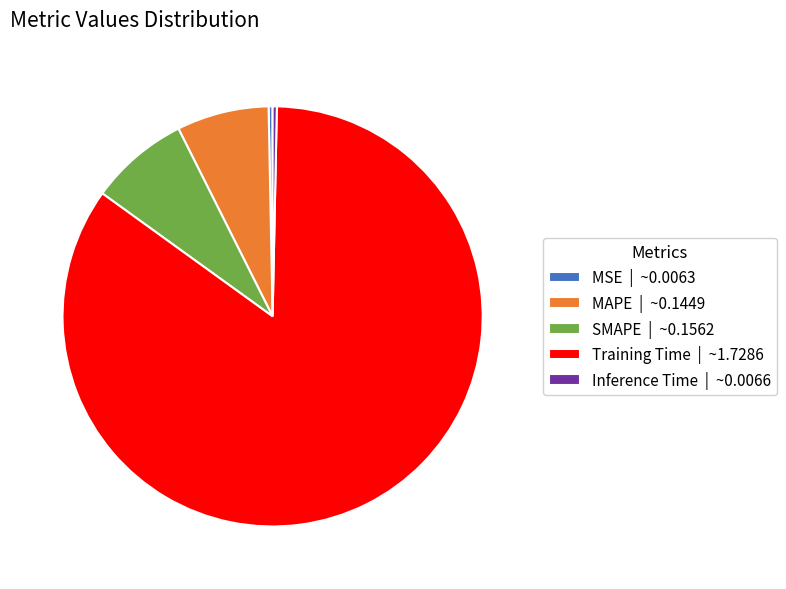

Is there a majority slice in this chart?

Yes